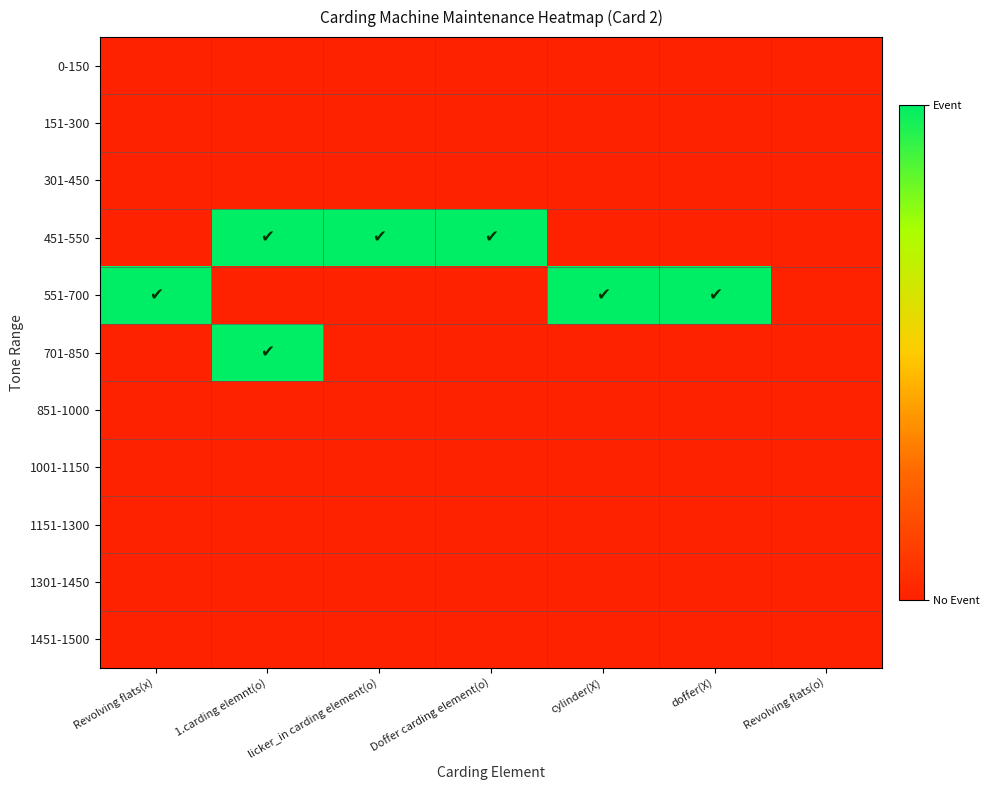

Which has a higher value, cylinder(X) or Revolving flats(o)?

cylinder(X)